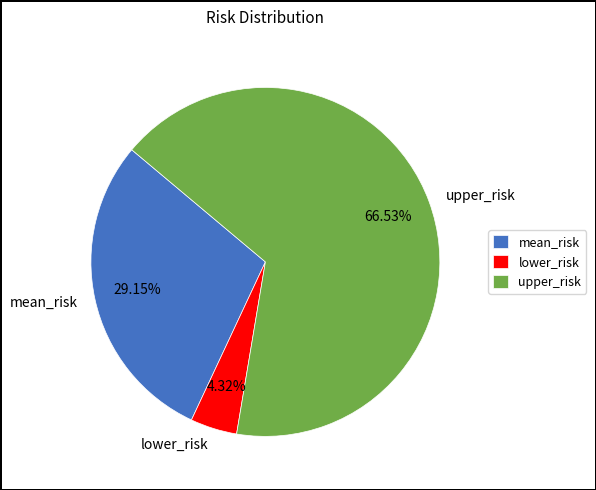

Which category has the biggest portion of the pie?

upper_risk